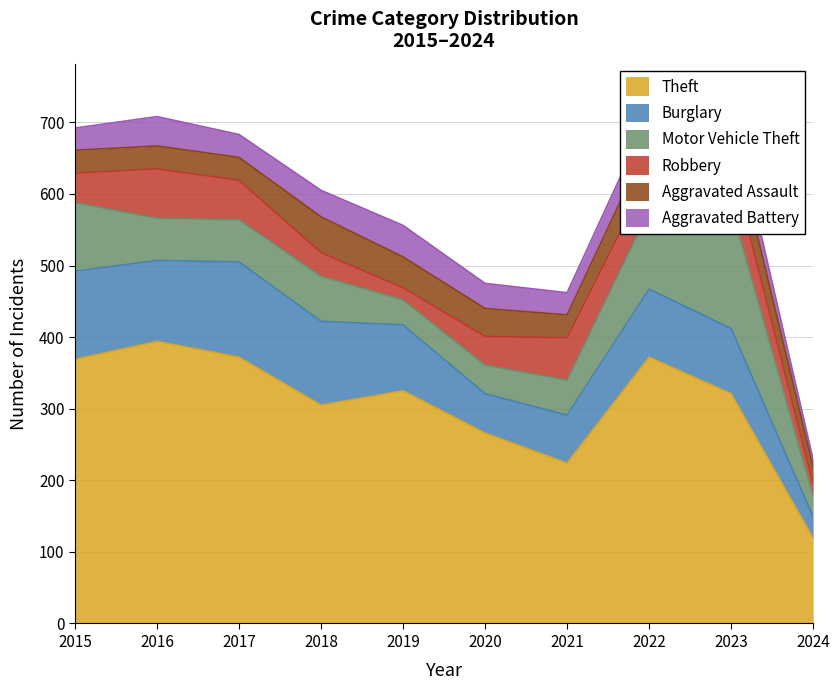

What are all the series names shown in the legend?

Theft, Burglary, Motor Vehicle Theft, Robbery, Aggravated Assault, Aggravated Battery